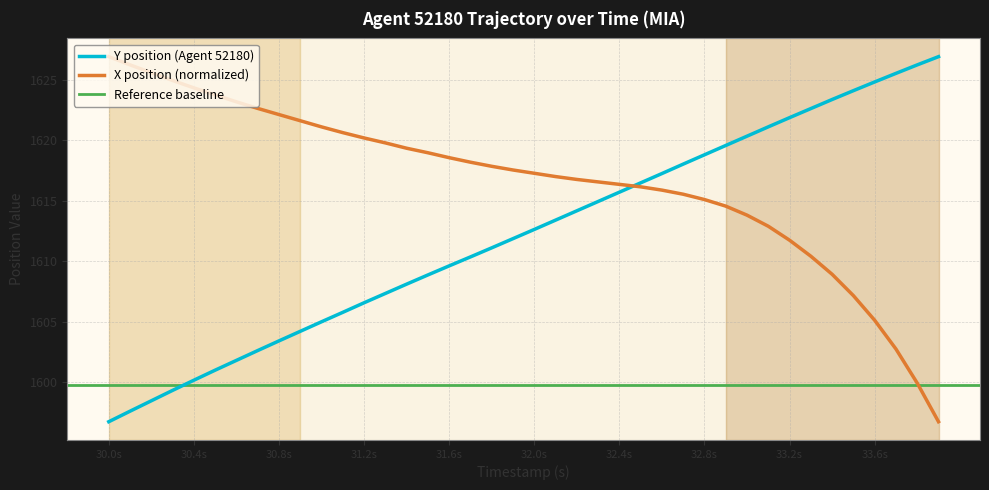

What is the difference between the maximum and second lowest values in the X series?

27.0